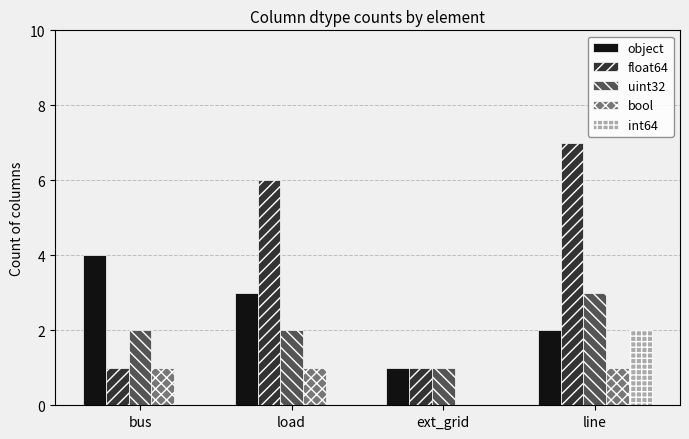

The int64 series shows 0 at load. True or false?

True